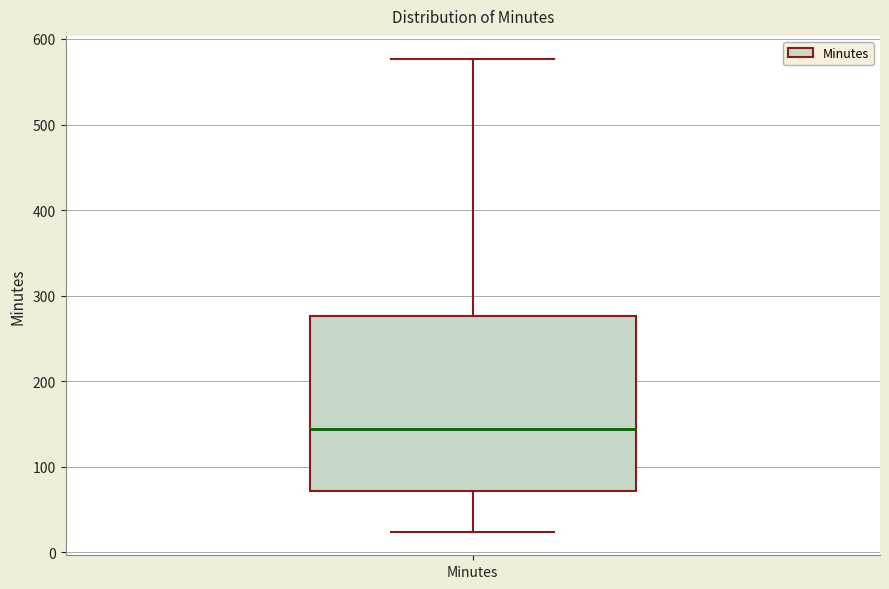

Where does the upper whisker of the box for Minutes end on the y-axis? The values are not printed on the chart, so give them approximately, as read against the axis.

580